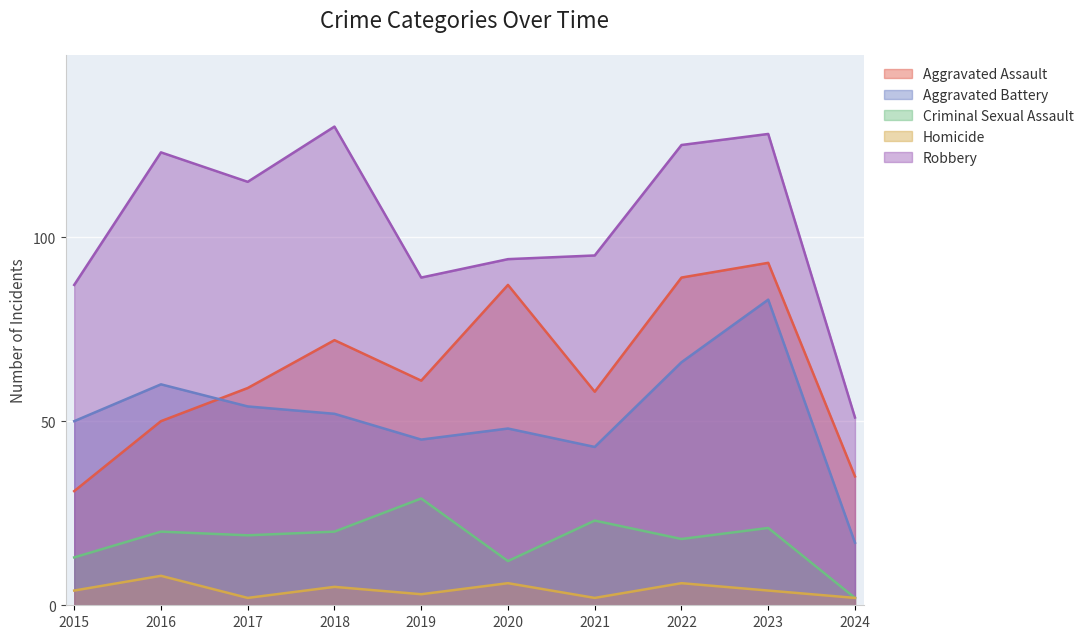

What are all the series names shown in the legend?

Aggravated Assault, Aggravated Battery, Criminal Sexual Assault, Homicide, Robbery